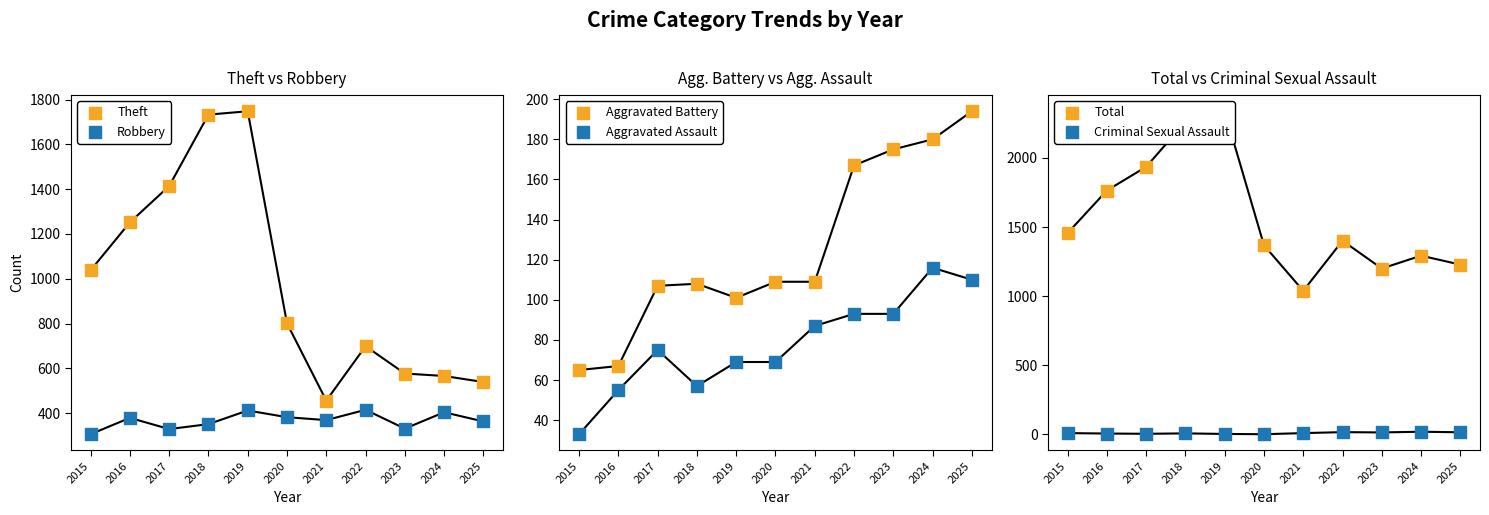

What are all the series names shown in the legend?

Theft, Robbery, Aggravated Battery, Aggravated Assault, Total, Criminal Sexual Assault